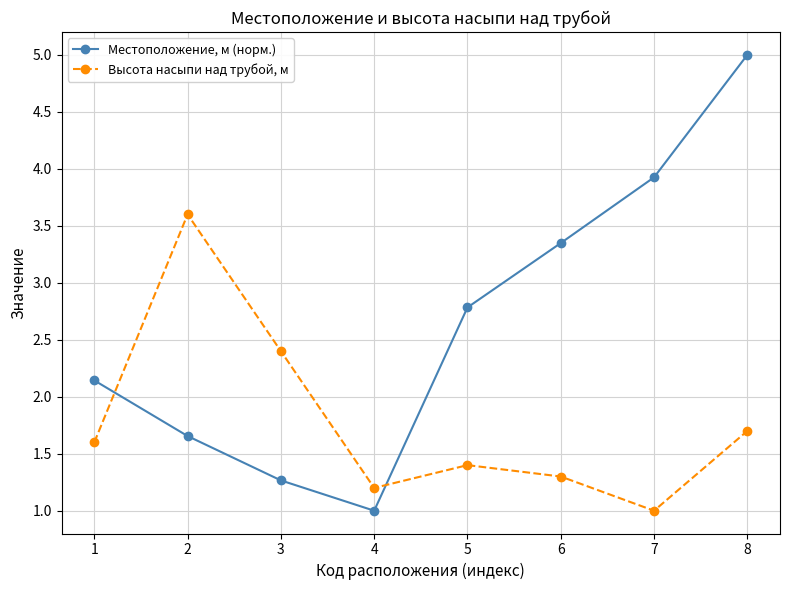

Between 5 and 8, which series saw the biggest shift?

Местоположение, м (норм.)